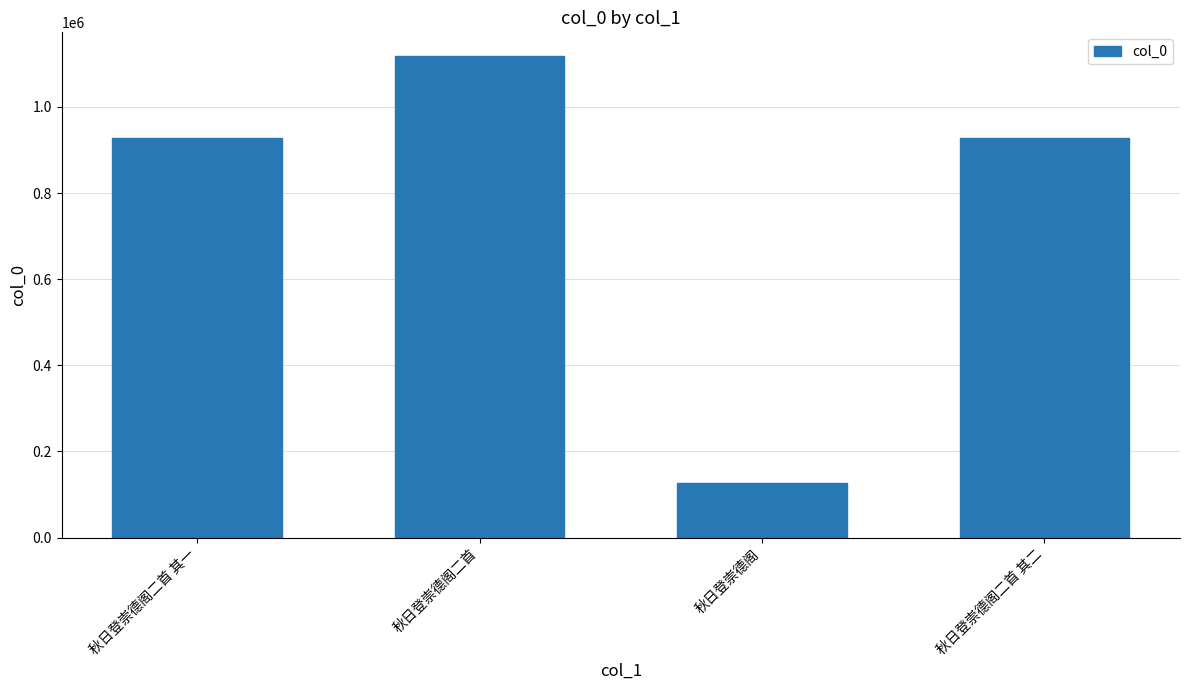

Read the value at 秋日登崇德阁二首 其二, to the nearest 100.

927100